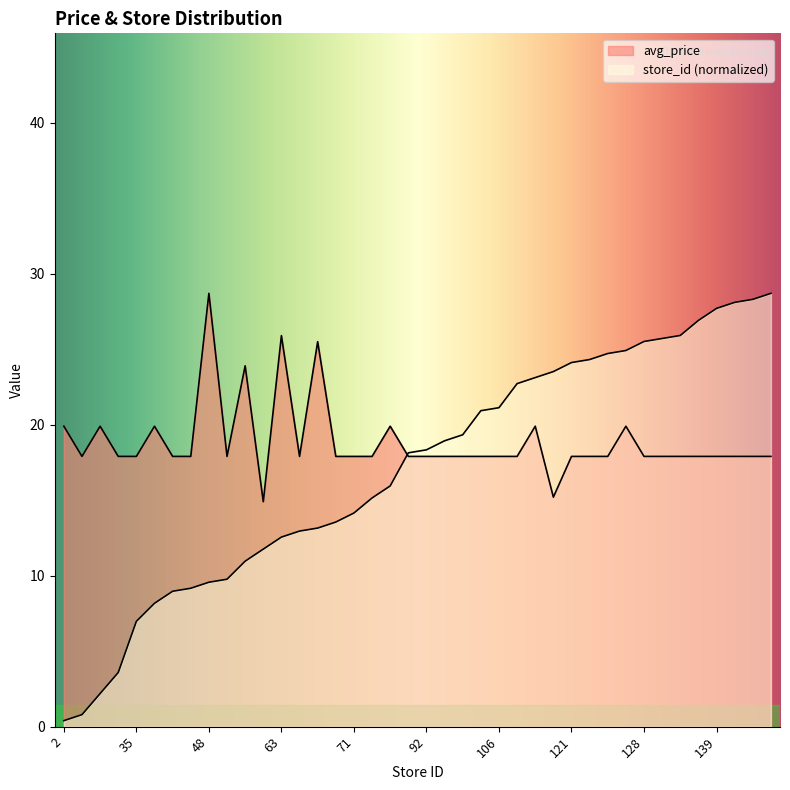

Rank the series by their average value, from highest to lowest.

avg_price, store_id